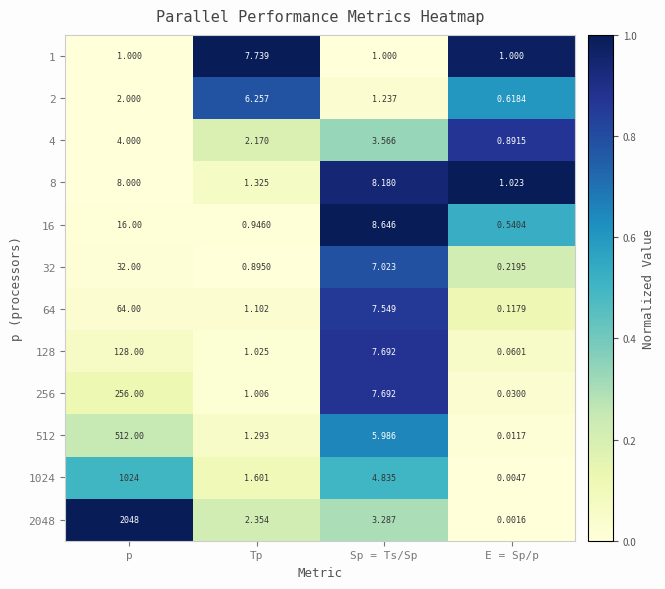

Which series changed the most between Sp = Ts/Sp and E = Sp/p?

16